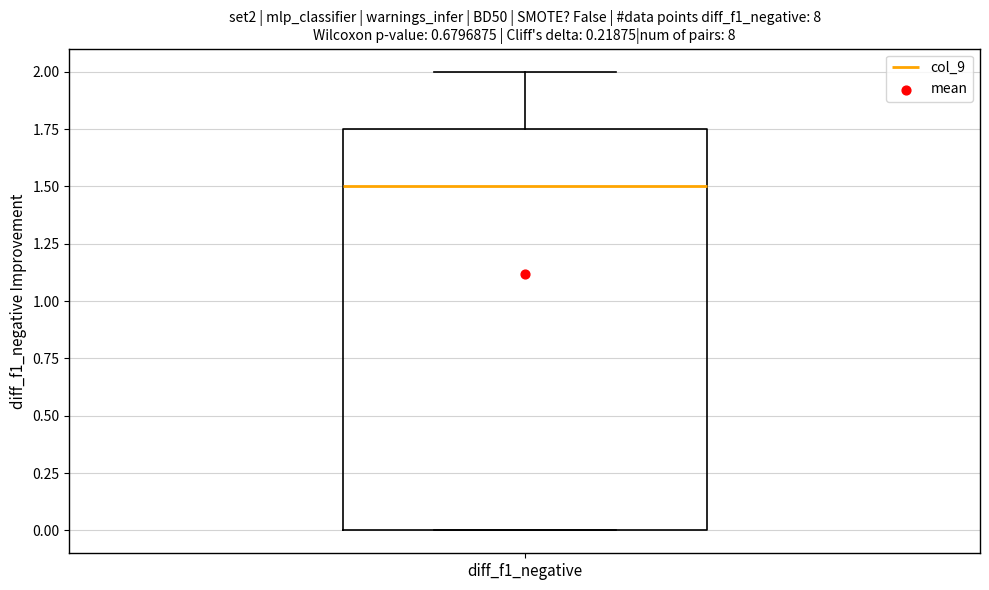

Read this box plot against the y-axis: the position of the median line, the range covered by the box, and the ends of both whiskers. The values are not printed on the chart, so give them approximately, as read against the axis.

median 1.50, box 0.00 to 1.75, whiskers 0.00 to 2.00